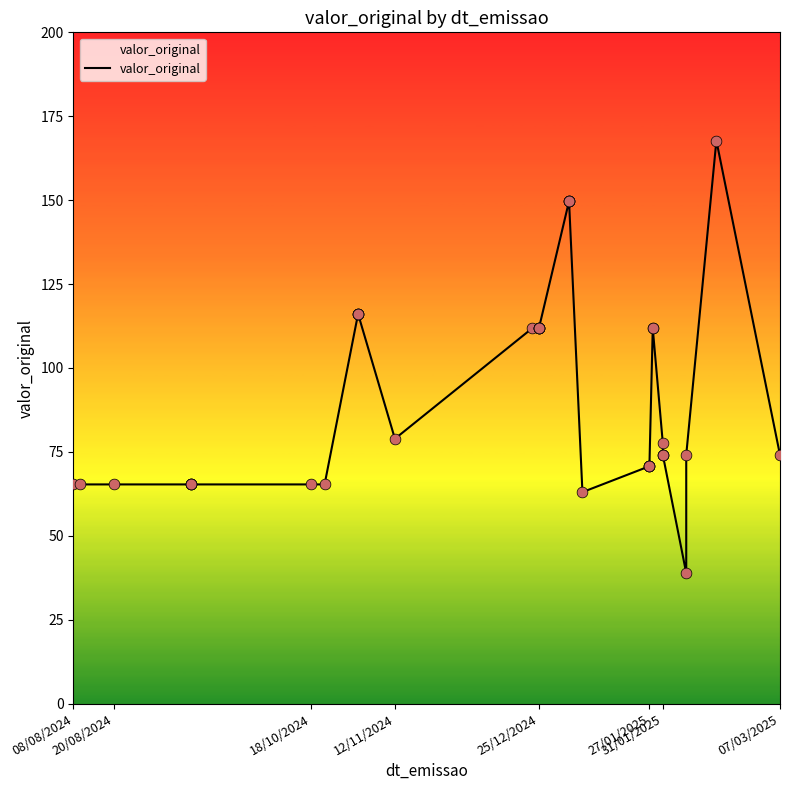

Which has a higher value, 12/11/2024 or 20/08/2024?

12/11/2024